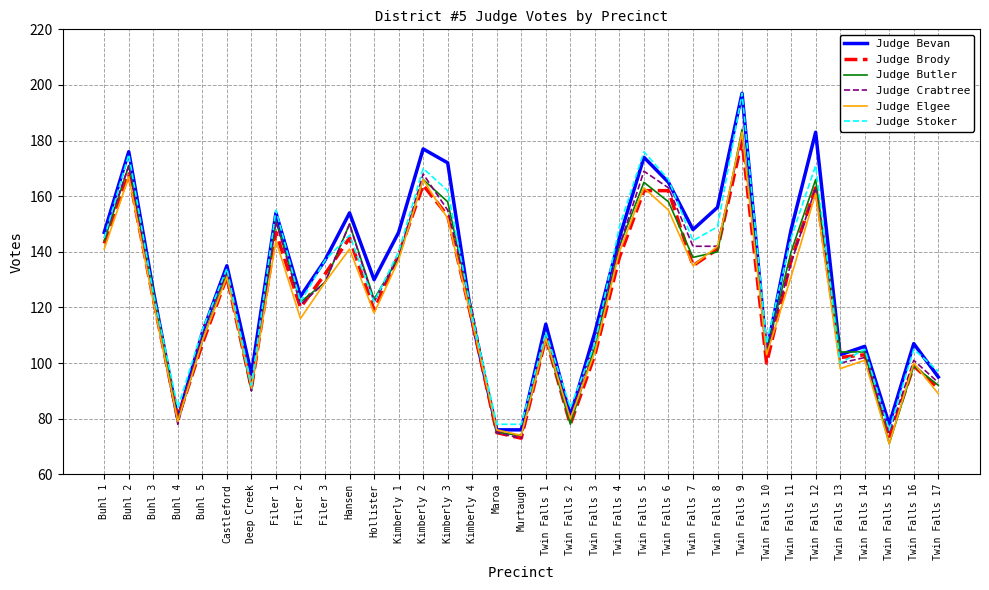

Between Filer 3 and Twin Falls 1, which series saw the biggest shift?

Judge Stoker